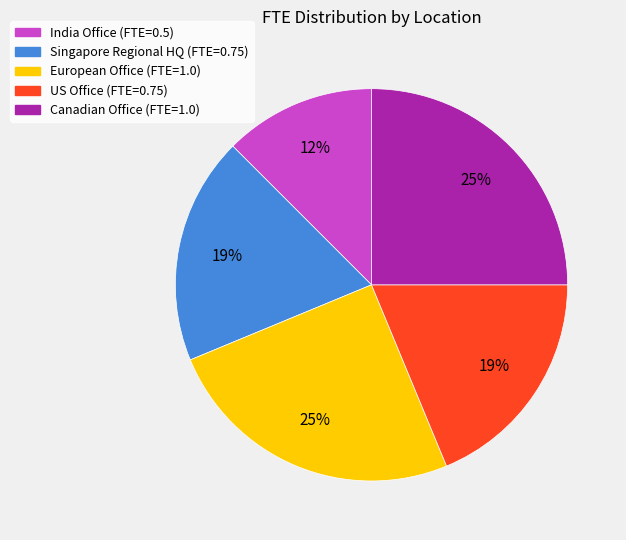

Which has a higher value, Canadian Office (FTE=1.0) or India Office (FTE=0.5)?

Canadian Office (FTE=1.0)